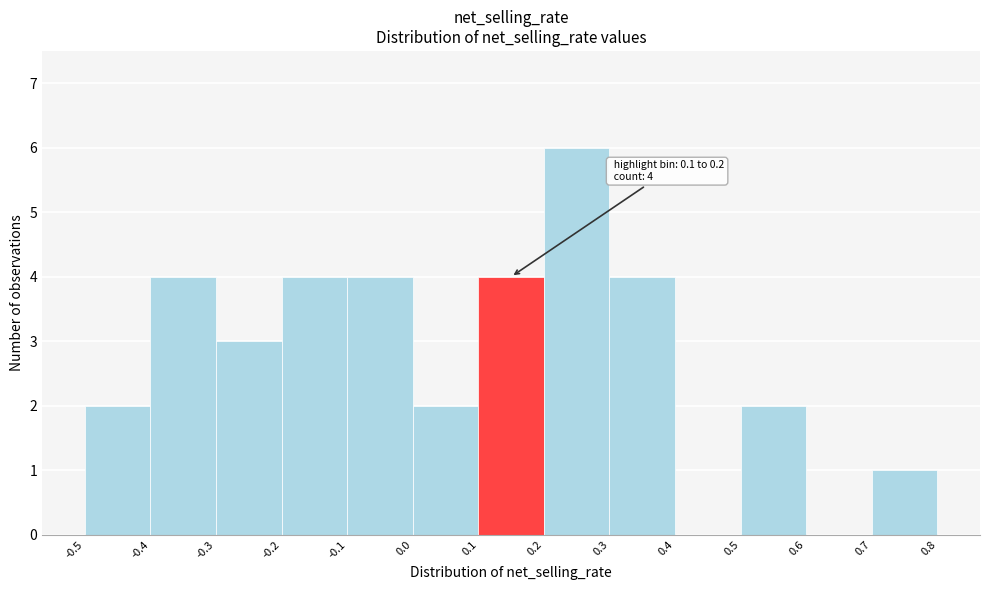

Which range on the x-axis has the tallest bar?

0.2 to 0.3